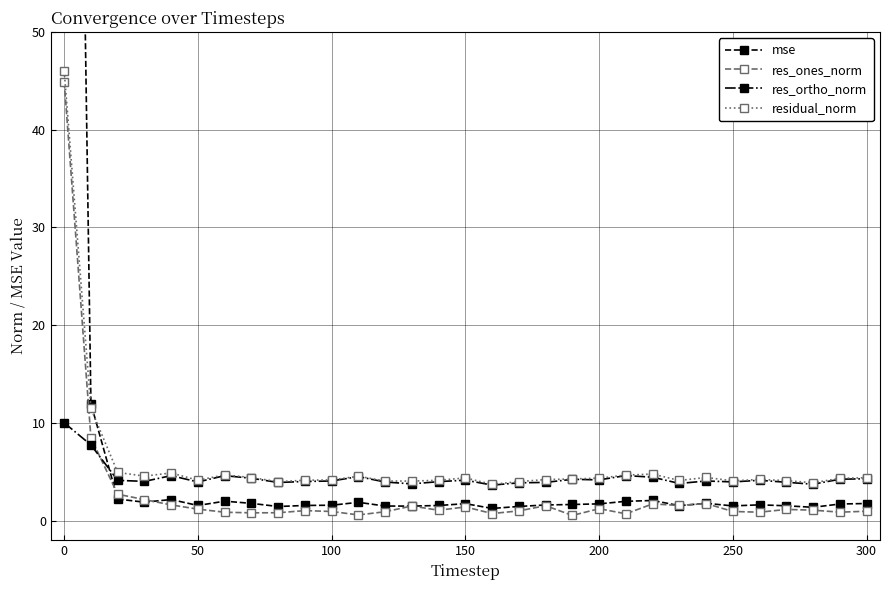

True or false: res_ortho_norm has more than 1 points higher than both neighbors.

True